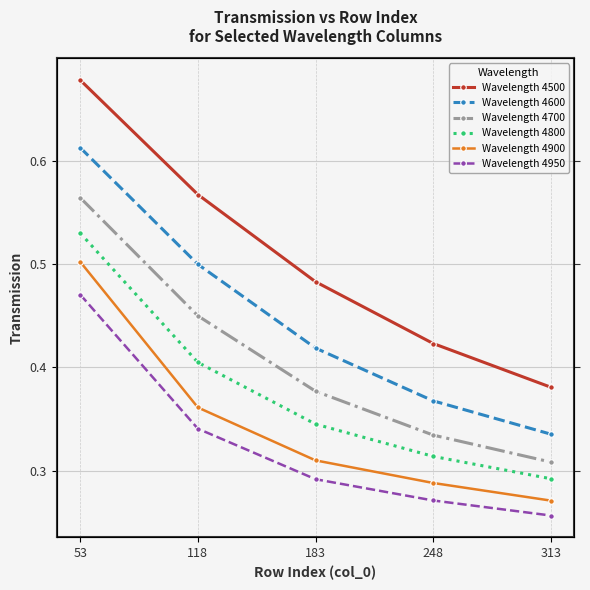

What is the difference between the maximum and second lowest values in the Wavelength 4950 series?

0.2